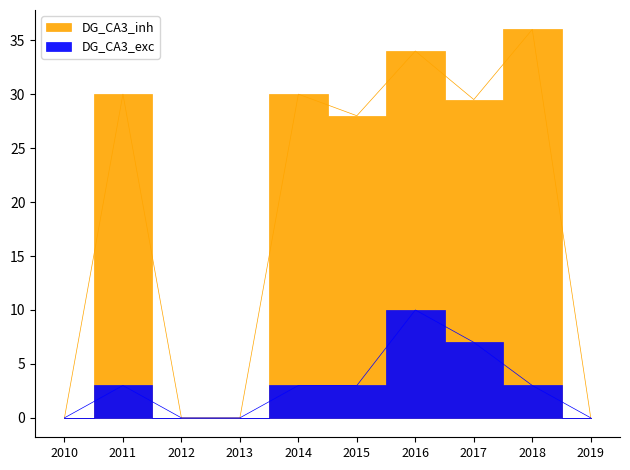

Where is Citations per Publication nearest to the value 5?

2011